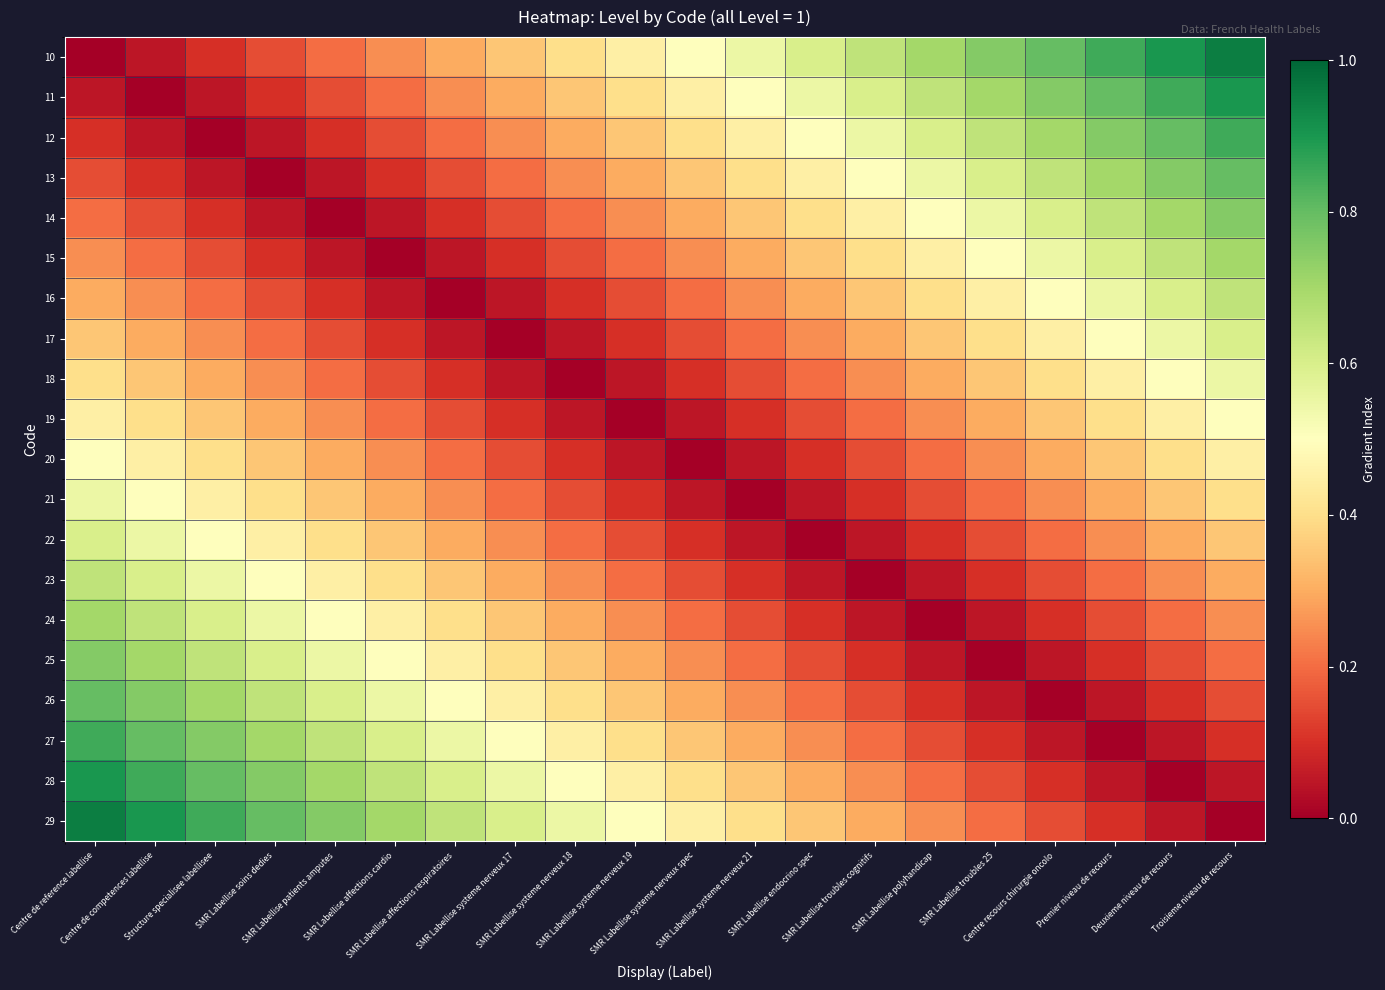

Reading left to right, transcribe all the data shown in this chart.

10: Centre de reference labellise=0.0	Centre de competences labellise=0.1	Structure specialisee labellisee=0.1	SMR Labellise soins dedies=0.1	SMR Labellise patients amputes=0.2	SMR Labellise affections cardio=0.2	SMR Labellise affections respiratoires=0.3	SMR Labellise systeme nerveux 17=0.3	SMR Labellise systeme nerveux 18=0.4	SMR Labellise systeme nerveux 19=0.5	SMR Labellise systeme nerveux spec=0.5	SMR Labellise systeme nerveux 21=0.6	SMR Labellise endocrino spec=0.6	SMR Labellise troubles cognitifs=0.7	SMR Labellise polyhandicap=0.7	SMR Labellise troubles 25=0.8	Centre recours chirurgie oncolo=0.8	Premier niveau de recours=0.8	Deuxieme niveau de recours=0.9	Troisieme niveau de recours=0.9
11: Centre de reference labellise=0.1	Centre de competences labellise=0.0	Structure specialisee labellisee=0.1	SMR Labellise soins dedies=0.1	SMR Labellise patients amputes=0.1	SMR Labellise affections cardio=0.2	SMR Labellise affections respiratoires=0.2	SMR Labellise systeme nerveux 17=0.3	SMR Labellise systeme nerveux 18=0.3	SMR Labellise systeme nerveux 19=0.4	SMR Labellise systeme nerveux spec=0.5	SMR Labellise systeme nerveux 21=0.5	SMR Labellise endocrino spec=0.6	SMR Labellise troubles cognitifs=0.6	SMR Labellise polyhandicap=0.7	SMR Labellise troubles 25=0.7	Centre recours chirurgie oncolo=0.8	Premier niveau de recours=0.8	Deuxieme niveau de recours=0.8	Troisieme niveau de recours=0.9
12: Centre de reference labellise=0.1	Centre de competences labellise=0.1	Structure specialisee labellisee=0.0	SMR Labellise soins dedies=0.1	SMR Labellise patients amputes=0.1	SMR Labellise affections cardio=0.1	SMR Labellise affections respiratoires=0.2	SMR Labellise systeme nerveux 17=0.2	SMR Labellise systeme nerveux 18=0.3	SMR Labellise systeme nerveux 19=0.3	SMR Labellise systeme nerveux spec=0.4	SMR Labellise systeme nerveux 21=0.5	SMR Labellise endocrino spec=0.5	SMR Labellise troubles cognitifs=0.6	SMR Labellise polyhandicap=0.6	SMR Labellise troubles 25=0.7	Centre recours chirurgie oncolo=0.7	Premier niveau de recours=0.8	Deuxieme niveau de recours=0.8	Troisieme niveau de recours=0.8
13: Centre de reference labellise=0.1	Centre de competences labellise=0.1	Structure specialisee labellisee=0.1	SMR Labellise soins dedies=0.0	SMR Labellise patients amputes=0.1	SMR Labellise affections cardio=0.1	SMR Labellise affections respiratoires=0.1	SMR Labellise systeme nerveux 17=0.2	SMR Labellise systeme nerveux 18=0.2	SMR Labellise systeme nerveux 19=0.3	SMR Labellise systeme nerveux spec=0.3	SMR Labellise systeme nerveux 21=0.4	SMR Labellise endocrino spec=0.5	SMR Labellise troubles cognitifs=0.5	SMR Labellise polyhandicap=0.6	SMR Labellise troubles 25=0.6	Centre recours chirurgie oncolo=0.7	Premier niveau de recours=0.7	Deuxieme niveau de recours=0.8	Troisieme niveau de recours=0.8
14: Centre de reference labellise=0.2	Centre de competences labellise=0.1	Structure specialisee labellisee=0.1	SMR Labellise soins dedies=0.1	SMR Labellise patients amputes=0.0	SMR Labellise affections cardio=0.1	SMR Labellise affections respiratoires=0.1	SMR Labellise systeme nerveux 17=0.1	SMR Labellise systeme nerveux 18=0.2	SMR Labellise systeme nerveux 19=0.2	SMR Labellise systeme nerveux spec=0.3	SMR Labellise systeme nerveux 21=0.3	SMR Labellise endocrino spec=0.4	SMR Labellise troubles cognitifs=0.5	SMR Labellise polyhandicap=0.5	SMR Labellise troubles 25=0.6	Centre recours chirurgie oncolo=0.6	Premier niveau de recours=0.7	Deuxieme niveau de recours=0.7	Troisieme niveau de recours=0.8
15: Centre de reference labellise=0.2	Centre de competences labellise=0.2	Structure specialisee labellisee=0.1	SMR Labellise soins dedies=0.1	SMR Labellise patients amputes=0.1	SMR Labellise affections cardio=0.0	SMR Labellise affections respiratoires=0.1	SMR Labellise systeme nerveux 17=0.1	SMR Labellise systeme nerveux 18=0.1	SMR Labellise systeme nerveux 19=0.2	SMR Labellise systeme nerveux spec=0.2	SMR Labellise systeme nerveux 21=0.3	SMR Labellise endocrino spec=0.3	SMR Labellise troubles cognitifs=0.4	SMR Labellise polyhandicap=0.5	SMR Labellise troubles 25=0.5	Centre recours chirurgie oncolo=0.6	Premier niveau de recours=0.6	Deuxieme niveau de recours=0.7	Troisieme niveau de recours=0.7
16: Centre de reference labellise=0.3	Centre de competences labellise=0.2	Structure specialisee labellisee=0.2	SMR Labellise soins dedies=0.1	SMR Labellise patients amputes=0.1	SMR Labellise affections cardio=0.1	SMR Labellise affections respiratoires=0.0	SMR Labellise systeme nerveux 17=0.1	SMR Labellise systeme nerveux 18=0.1	SMR Labellise systeme nerveux 19=0.1	SMR Labellise systeme nerveux spec=0.2	SMR Labellise systeme nerveux 21=0.2	SMR Labellise endocrino spec=0.3	SMR Labellise troubles cognitifs=0.3	SMR Labellise polyhandicap=0.4	SMR Labellise troubles 25=0.5	Centre recours chirurgie oncolo=0.5	Premier niveau de recours=0.6	Deuxieme niveau de recours=0.6	Troisieme niveau de recours=0.7
17: Centre de reference labellise=0.3	Centre de competences labellise=0.3	Structure specialisee labellisee=0.2	SMR Labellise soins dedies=0.2	SMR Labellise patients amputes=0.1	SMR Labellise affections cardio=0.1	SMR Labellise affections respiratoires=0.1	SMR Labellise systeme nerveux 17=0.0	SMR Labellise systeme nerveux 18=0.1	SMR Labellise systeme nerveux 19=0.1	SMR Labellise systeme nerveux spec=0.1	SMR Labellise systeme nerveux 21=0.2	SMR Labellise endocrino spec=0.2	SMR Labellise troubles cognitifs=0.3	SMR Labellise polyhandicap=0.3	SMR Labellise troubles 25=0.4	Centre recours chirurgie oncolo=0.5	Premier niveau de recours=0.5	Deuxieme niveau de recours=0.6	Troisieme niveau de recours=0.6
18: Centre de reference labellise=0.4	Centre de competences labellise=0.3	Structure specialisee labellisee=0.3	SMR Labellise soins dedies=0.2	SMR Labellise patients amputes=0.2	SMR Labellise affections cardio=0.1	SMR Labellise affections respiratoires=0.1	SMR Labellise systeme nerveux 17=0.1	SMR Labellise systeme nerveux 18=0.0	SMR Labellise systeme nerveux 19=0.1	SMR Labellise systeme nerveux spec=0.1	SMR Labellise systeme nerveux 21=0.1	SMR Labellise endocrino spec=0.2	SMR Labellise troubles cognitifs=0.2	SMR Labellise polyhandicap=0.3	SMR Labellise troubles 25=0.3	Centre recours chirurgie oncolo=0.4	Premier niveau de recours=0.5	Deuxieme niveau de recours=0.5	Troisieme niveau de recours=0.6
19: Centre de reference labellise=0.5	Centre de competences labellise=0.4	Structure specialisee labellisee=0.3	SMR Labellise soins dedies=0.3	SMR Labellise patients amputes=0.2	SMR Labellise affections cardio=0.2	SMR Labellise affections respiratoires=0.1	SMR Labellise systeme nerveux 17=0.1	SMR Labellise systeme nerveux 18=0.1	SMR Labellise systeme nerveux 19=0.0	SMR Labellise systeme nerveux spec=0.1	SMR Labellise systeme nerveux 21=0.1	SMR Labellise endocrino spec=0.1	SMR Labellise troubles cognitifs=0.2	SMR Labellise polyhandicap=0.2	SMR Labellise troubles 25=0.3	Centre recours chirurgie oncolo=0.3	Premier niveau de recours=0.4	Deuxieme niveau de recours=0.5	Troisieme niveau de recours=0.5
20: Centre de reference labellise=0.5	Centre de competences labellise=0.5	Structure specialisee labellisee=0.4	SMR Labellise soins dedies=0.3	SMR Labellise patients amputes=0.3	SMR Labellise affections cardio=0.2	SMR Labellise affections respiratoires=0.2	SMR Labellise systeme nerveux 17=0.1	SMR Labellise systeme nerveux 18=0.1	SMR Labellise systeme nerveux 19=0.1	SMR Labellise systeme nerveux spec=0.0	SMR Labellise systeme nerveux 21=0.1	SMR Labellise endocrino spec=0.1	SMR Labellise troubles cognitifs=0.1	SMR Labellise polyhandicap=0.2	SMR Labellise troubles 25=0.2	Centre recours chirurgie oncolo=0.3	Premier niveau de recours=0.3	Deuxieme niveau de recours=0.4	Troisieme niveau de recours=0.5
21: Centre de reference labellise=0.6	Centre de competences labellise=0.5	Structure specialisee labellisee=0.5	SMR Labellise soins dedies=0.4	SMR Labellise patients amputes=0.3	SMR Labellise affections cardio=0.3	SMR Labellise affections respiratoires=0.2	SMR Labellise systeme nerveux 17=0.2	SMR Labellise systeme nerveux 18=0.1	SMR Labellise systeme nerveux 19=0.1	SMR Labellise systeme nerveux spec=0.1	SMR Labellise systeme nerveux 21=0.0	SMR Labellise endocrino spec=0.1	SMR Labellise troubles cognitifs=0.1	SMR Labellise polyhandicap=0.1	SMR Labellise troubles 25=0.2	Centre recours chirurgie oncolo=0.2	Premier niveau de recours=0.3	Deuxieme niveau de recours=0.3	Troisieme niveau de recours=0.4
22: Centre de reference labellise=0.6	Centre de competences labellise=0.6	Structure specialisee labellisee=0.5	SMR Labellise soins dedies=0.5	SMR Labellise patients amputes=0.4	SMR Labellise affections cardio=0.3	SMR Labellise affections respiratoires=0.3	SMR Labellise systeme nerveux 17=0.2	SMR Labellise systeme nerveux 18=0.2	SMR Labellise systeme nerveux 19=0.1	SMR Labellise systeme nerveux spec=0.1	SMR Labellise systeme nerveux 21=0.1	SMR Labellise endocrino spec=0.0	SMR Labellise troubles cognitifs=0.1	SMR Labellise polyhandicap=0.1	SMR Labellise troubles 25=0.1	Centre recours chirurgie oncolo=0.2	Premier niveau de recours=0.2	Deuxieme niveau de recours=0.3	Troisieme niveau de recours=0.3
23: Centre de reference labellise=0.7	Centre de competences labellise=0.6	Structure specialisee labellisee=0.6	SMR Labellise soins dedies=0.5	SMR Labellise patients amputes=0.5	SMR Labellise affections cardio=0.4	SMR Labellise affections respiratoires=0.3	SMR Labellise systeme nerveux 17=0.3	SMR Labellise systeme nerveux 18=0.2	SMR Labellise systeme nerveux 19=0.2	SMR Labellise systeme nerveux spec=0.1	SMR Labellise systeme nerveux 21=0.1	SMR Labellise endocrino spec=0.1	SMR Labellise troubles cognitifs=0.0	SMR Labellise polyhandicap=0.1	SMR Labellise troubles 25=0.1	Centre recours chirurgie oncolo=0.1	Premier niveau de recours=0.2	Deuxieme niveau de recours=0.2	Troisieme niveau de recours=0.3
24: Centre de reference labellise=0.7	Centre de competences labellise=0.7	Structure specialisee labellisee=0.6	SMR Labellise soins dedies=0.6	SMR Labellise patients amputes=0.5	SMR Labellise affections cardio=0.5	SMR Labellise affections respiratoires=0.4	SMR Labellise systeme nerveux 17=0.3	SMR Labellise systeme nerveux 18=0.3	SMR Labellise systeme nerveux 19=0.2	SMR Labellise systeme nerveux spec=0.2	SMR Labellise systeme nerveux 21=0.1	SMR Labellise endocrino spec=0.1	SMR Labellise troubles cognitifs=0.1	SMR Labellise polyhandicap=0.0	SMR Labellise troubles 25=0.1	Centre recours chirurgie oncolo=0.1	Premier niveau de recours=0.1	Deuxieme niveau de recours=0.2	Troisieme niveau de recours=0.2
25: Centre de reference labellise=0.8	Centre de competences labellise=0.7	Structure specialisee labellisee=0.7	SMR Labellise soins dedies=0.6	SMR Labellise patients amputes=0.6	SMR Labellise affections cardio=0.5	SMR Labellise affections respiratoires=0.5	SMR Labellise systeme nerveux 17=0.4	SMR Labellise systeme nerveux 18=0.3	SMR Labellise systeme nerveux 19=0.3	SMR Labellise systeme nerveux spec=0.2	SMR Labellise systeme nerveux 21=0.2	SMR Labellise endocrino spec=0.1	SMR Labellise troubles cognitifs=0.1	SMR Labellise polyhandicap=0.1	SMR Labellise troubles 25=0.0	Centre recours chirurgie oncolo=0.1	Premier niveau de recours=0.1	Deuxieme niveau de recours=0.1	Troisieme niveau de recours=0.2
26: Centre de reference labellise=0.8	Centre de competences labellise=0.8	Structure specialisee labellisee=0.7	SMR Labellise soins dedies=0.7	SMR Labellise patients amputes=0.6	SMR Labellise affections cardio=0.6	SMR Labellise affections respiratoires=0.5	SMR Labellise systeme nerveux 17=0.5	SMR Labellise systeme nerveux 18=0.4	SMR Labellise systeme nerveux 19=0.3	SMR Labellise systeme nerveux spec=0.3	SMR Labellise systeme nerveux 21=0.2	SMR Labellise endocrino spec=0.2	SMR Labellise troubles cognitifs=0.1	SMR Labellise polyhandicap=0.1	SMR Labellise troubles 25=0.1	Centre recours chirurgie oncolo=0.0	Premier niveau de recours=0.1	Deuxieme niveau de recours=0.1	Troisieme niveau de recours=0.1
27: Centre de reference labellise=0.8	Centre de competences labellise=0.8	Structure specialisee labellisee=0.8	SMR Labellise soins dedies=0.7	SMR Labellise patients amputes=0.7	SMR Labellise affections cardio=0.6	SMR Labellise affections respiratoires=0.6	SMR Labellise systeme nerveux 17=0.5	SMR Labellise systeme nerveux 18=0.5	SMR Labellise systeme nerveux 19=0.4	SMR Labellise systeme nerveux spec=0.3	SMR Labellise systeme nerveux 21=0.3	SMR Labellise endocrino spec=0.2	SMR Labellise troubles cognitifs=0.2	SMR Labellise polyhandicap=0.1	SMR Labellise troubles 25=0.1	Centre recours chirurgie oncolo=0.1	Premier niveau de recours=0.0	Deuxieme niveau de recours=0.1	Troisieme niveau de recours=0.1
28: Centre de reference labellise=0.9	Centre de competences labellise=0.8	Structure specialisee labellisee=0.8	SMR Labellise soins dedies=0.8	SMR Labellise patients amputes=0.7	SMR Labellise affections cardio=0.7	SMR Labellise affections respiratoires=0.6	SMR Labellise systeme nerveux 17=0.6	SMR Labellise systeme nerveux 18=0.5	SMR Labellise systeme nerveux 19=0.5	SMR Labellise systeme nerveux spec=0.4	SMR Labellise systeme nerveux 21=0.3	SMR Labellise endocrino spec=0.3	SMR Labellise troubles cognitifs=0.2	SMR Labellise polyhandicap=0.2	SMR Labellise troubles 25=0.1	Centre recours chirurgie oncolo=0.1	Premier niveau de recours=0.1	Deuxieme niveau de recours=0.0	Troisieme niveau de recours=0.1
29: Centre de reference labellise=0.9	Centre de competences labellise=0.9	Structure specialisee labellisee=0.8	SMR Labellise soins dedies=0.8	SMR Labellise patients amputes=0.8	SMR Labellise affections cardio=0.7	SMR Labellise affections respiratoires=0.7	SMR Labellise systeme nerveux 17=0.6	SMR Labellise systeme nerveux 18=0.6	SMR Labellise systeme nerveux 19=0.5	SMR Labellise systeme nerveux spec=0.5	SMR Labellise systeme nerveux 21=0.4	SMR Labellise endocrino spec=0.3	SMR Labellise troubles cognitifs=0.3	SMR Labellise polyhandicap=0.2	SMR Labellise troubles 25=0.2	Centre recours chirurgie oncolo=0.1	Premier niveau de recours=0.1	Deuxieme niveau de recours=0.1	Troisieme niveau de recours=0.0